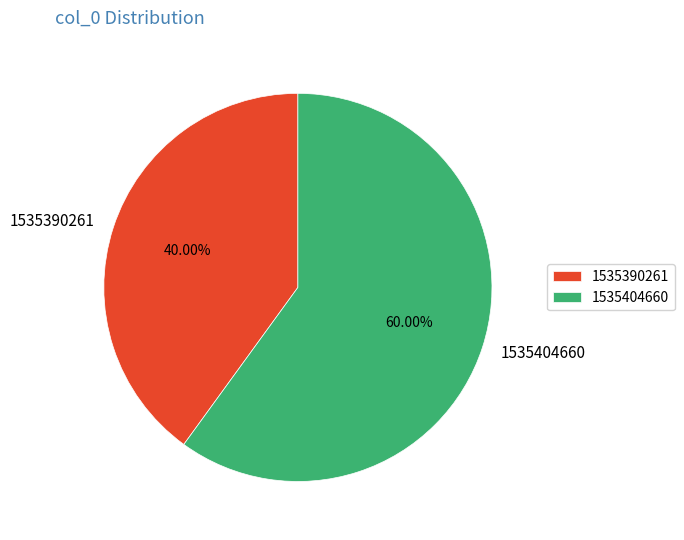

How many slices are in this pie chart?

2